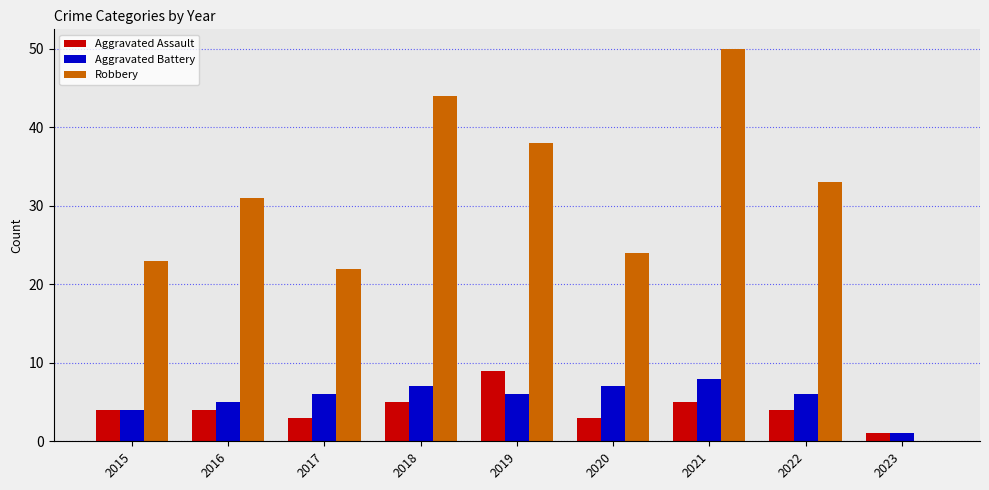

Which series has the widest spread of values?

Robbery